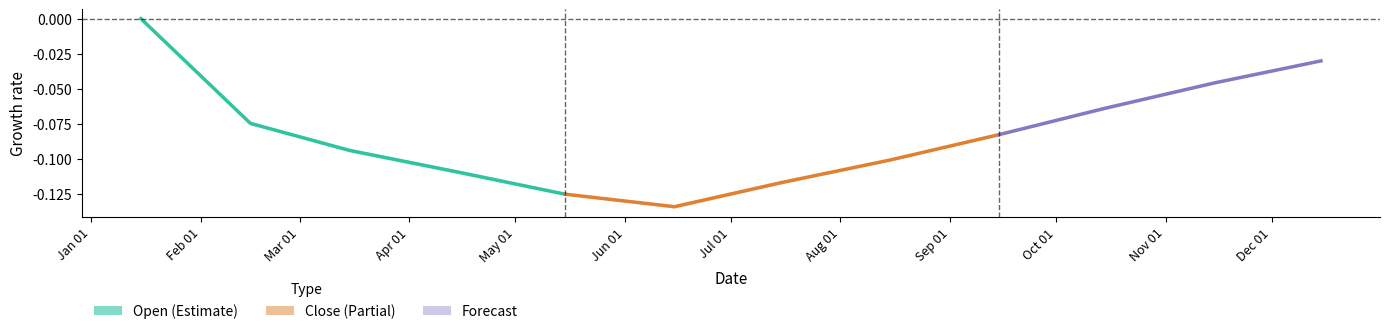

The chart shows a value of -0.1 at Mar 01. True or false?

True